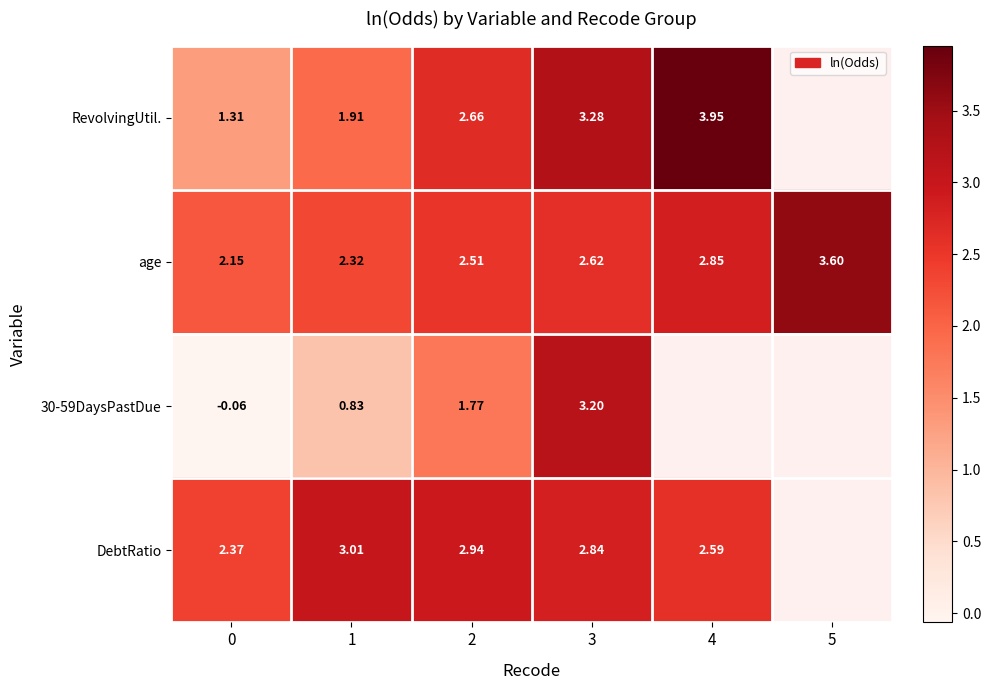

Is the value of RevolvingUtil. at 0 greater than the value of age at 1?

No